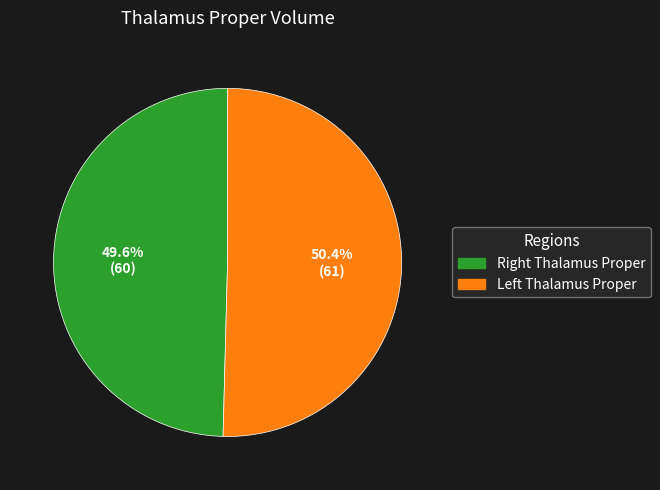

Does any single category account for the majority?

Yes